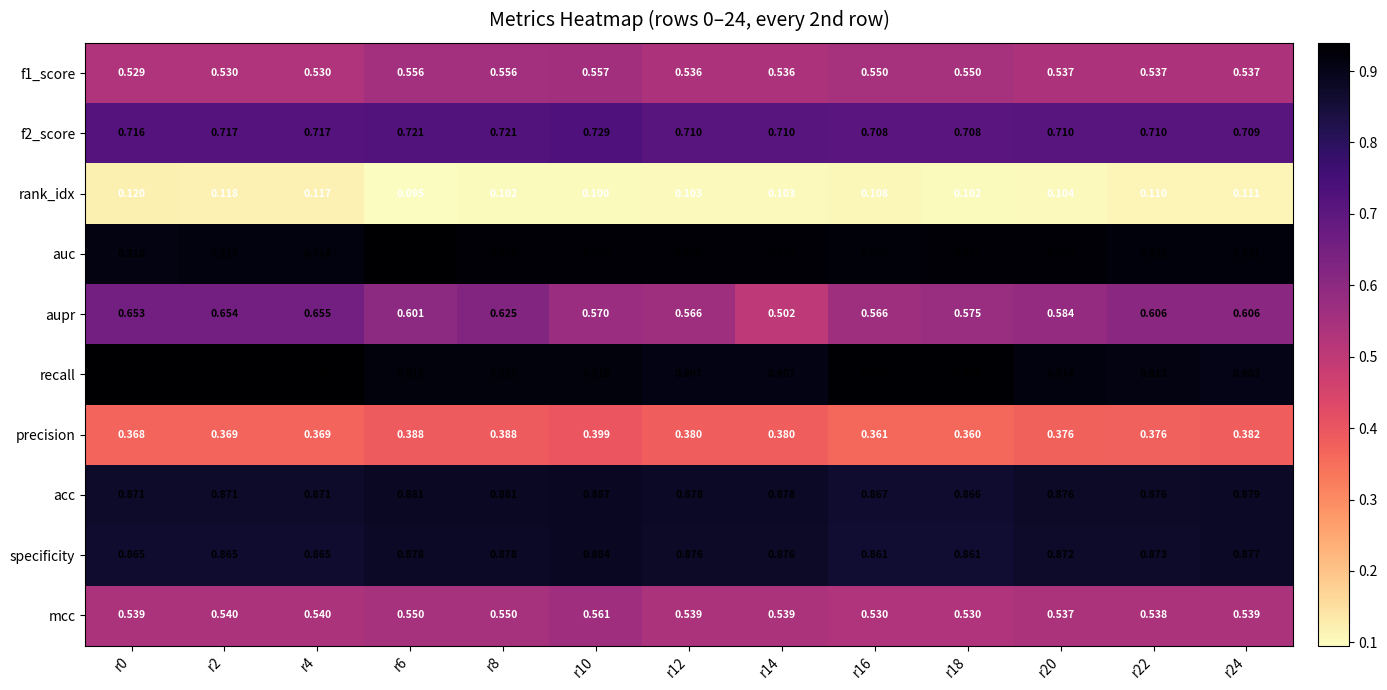

Is the value of mcc at r22 greater than the value of f1_score at r24?

Yes